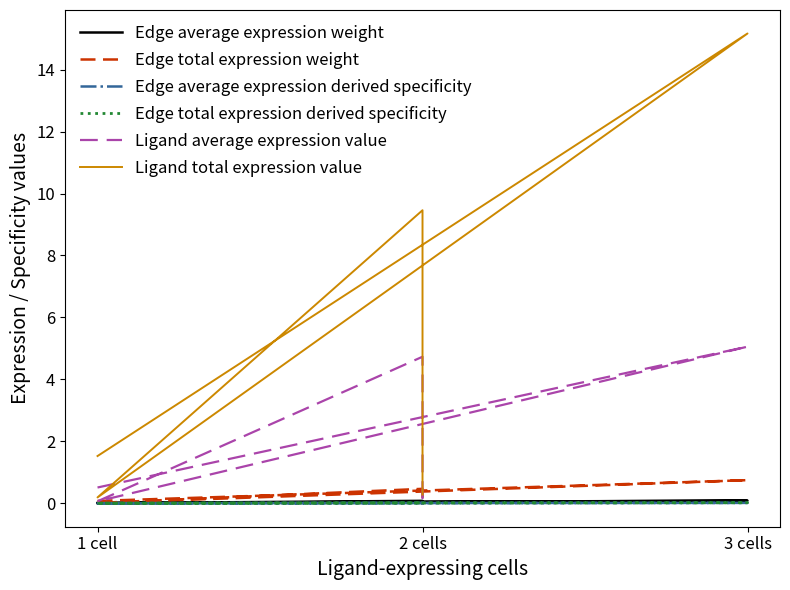

What is the spread (max minus min) of values at 1 cell?

1.5